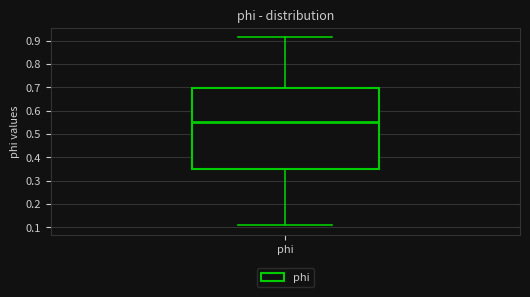

Transcribe this box plot: give where the median line is, the range the box spans, and where the two whiskers end, as read against the y-axis. The values are not printed on the chart, so give them approximately, as read against the axis.

median 0.55, box 0.35 to 0.70, whiskers 0.11 to 0.91